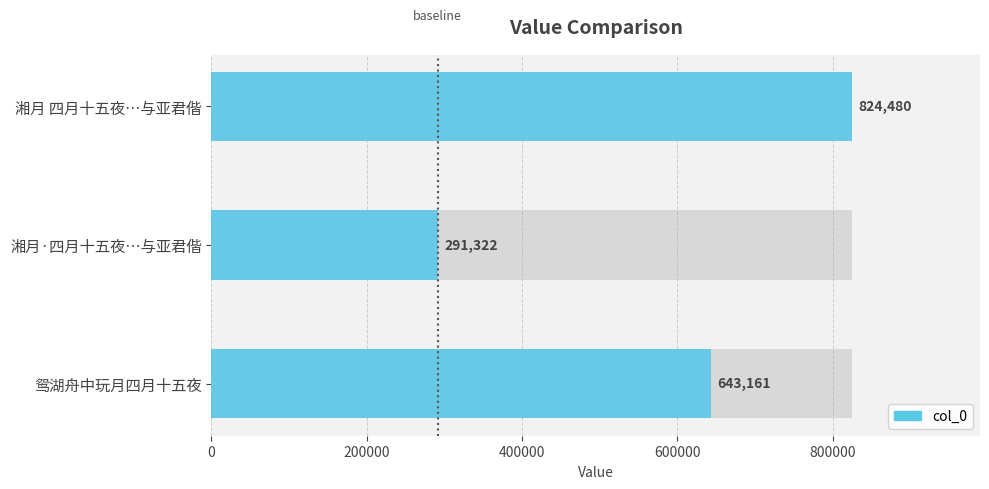

Reading left to right, list all the values displayed in this chart.

824480	291322	643161